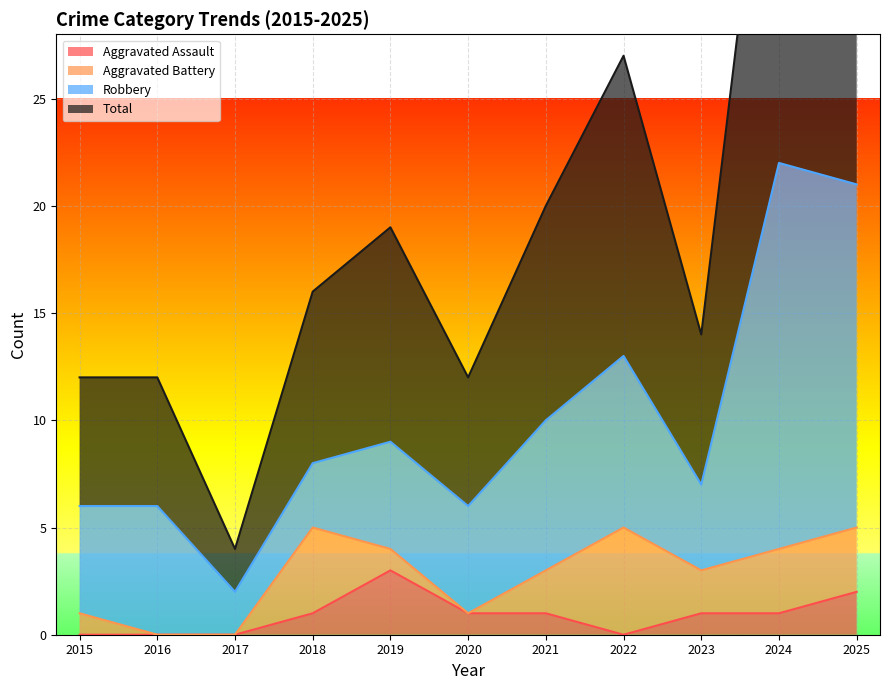

Rank the categories by Aggravated Assault value from lowest to highest.

2015, 2016, 2017, 2022, 2018, 2020, 2021, 2023, 2024, 2025, 2019